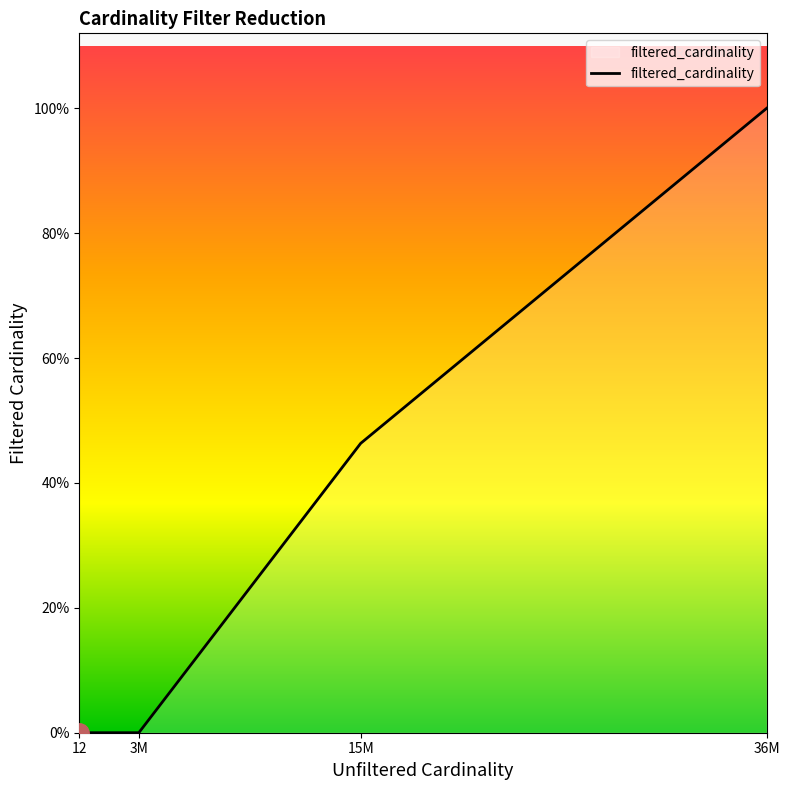

Does the chart display data point markers on the line(s)?

No